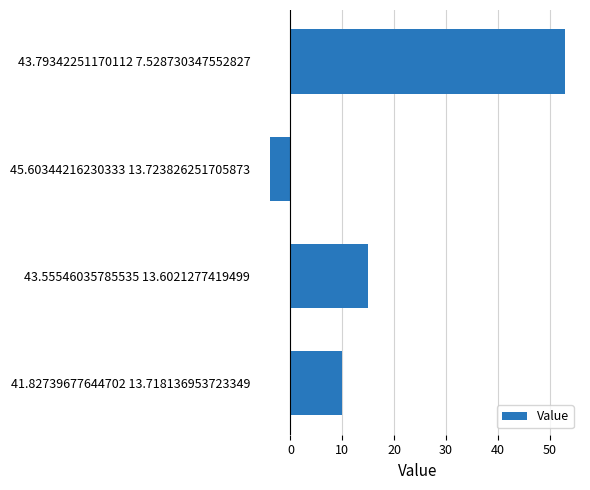

Reading top to bottom, extract all data points from this chart.

43.79342251170112 7.528730347552827=53	45.60344216230333 13.723826251705873=-4	43.55546035785535 13.6021277419499=15	41.82739677644702 13.718136953723349=10